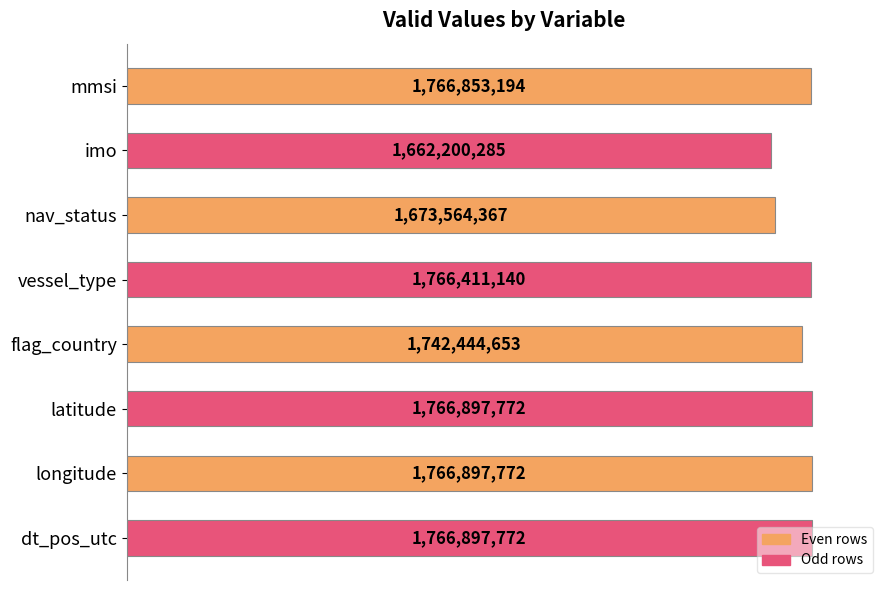

How many bars are there in total?

8